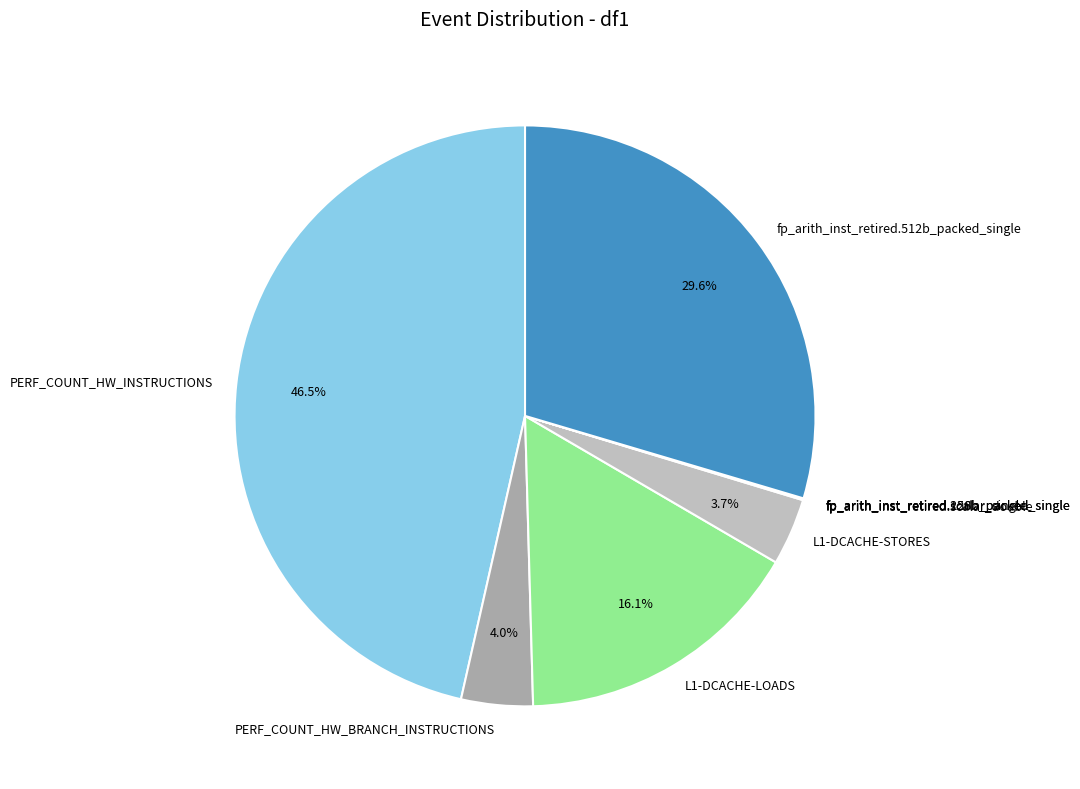

To the nearest percent, what is the average slice percentage?

11%